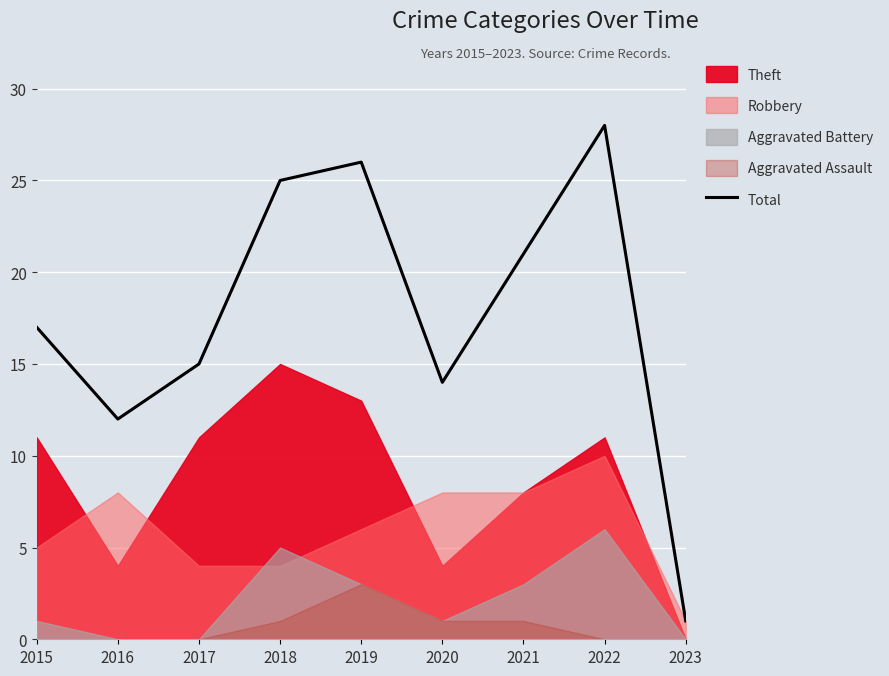

What is the sum of the values at 2016 and 2021?

33